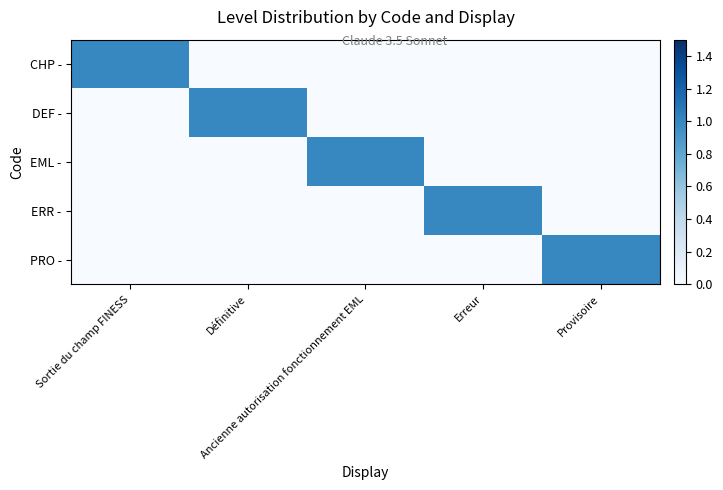

Count the number of categories in the chart.

5